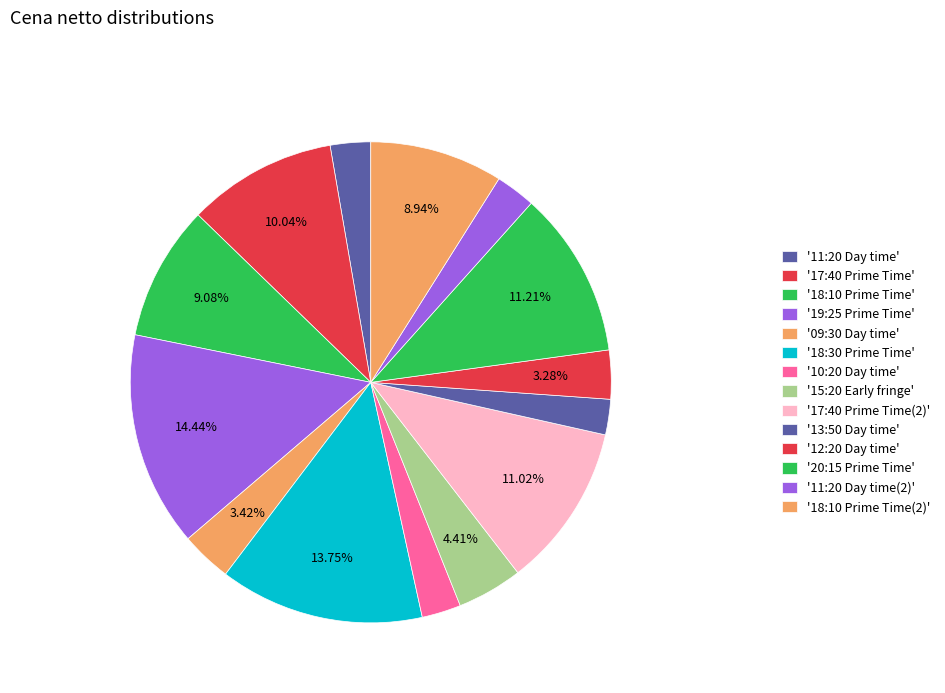

How many segments does this pie chart have?

14